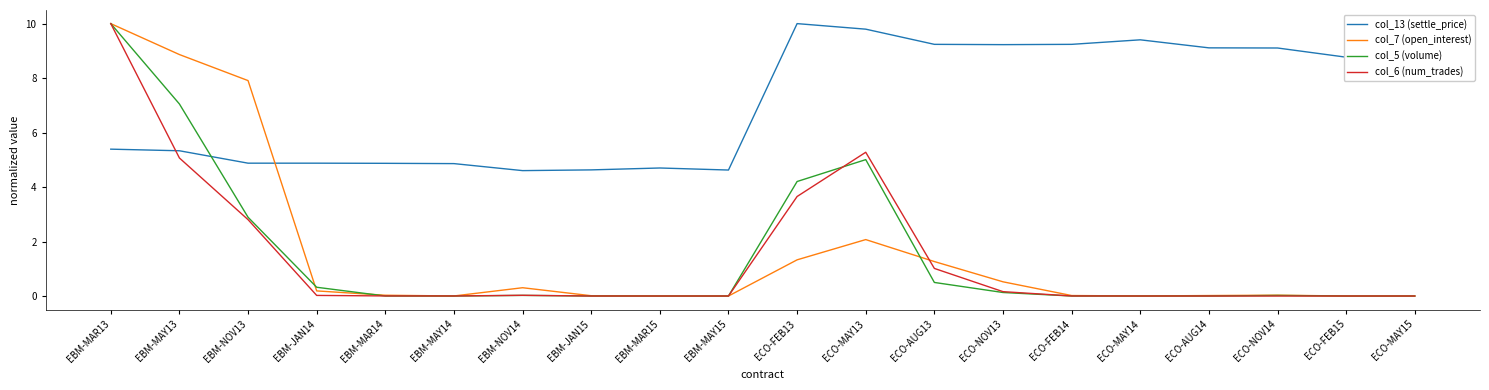

In col_5 (volume), how many points are higher than both neighbors (excluding endpoints)?

3